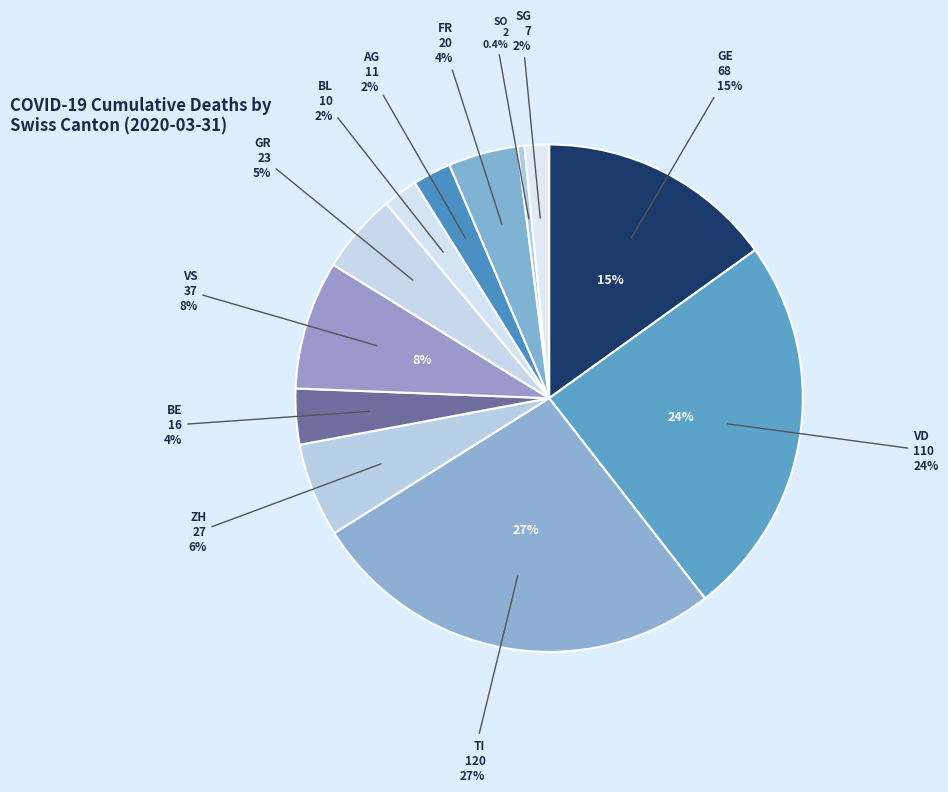

Does BL represent more than half of the total?

No